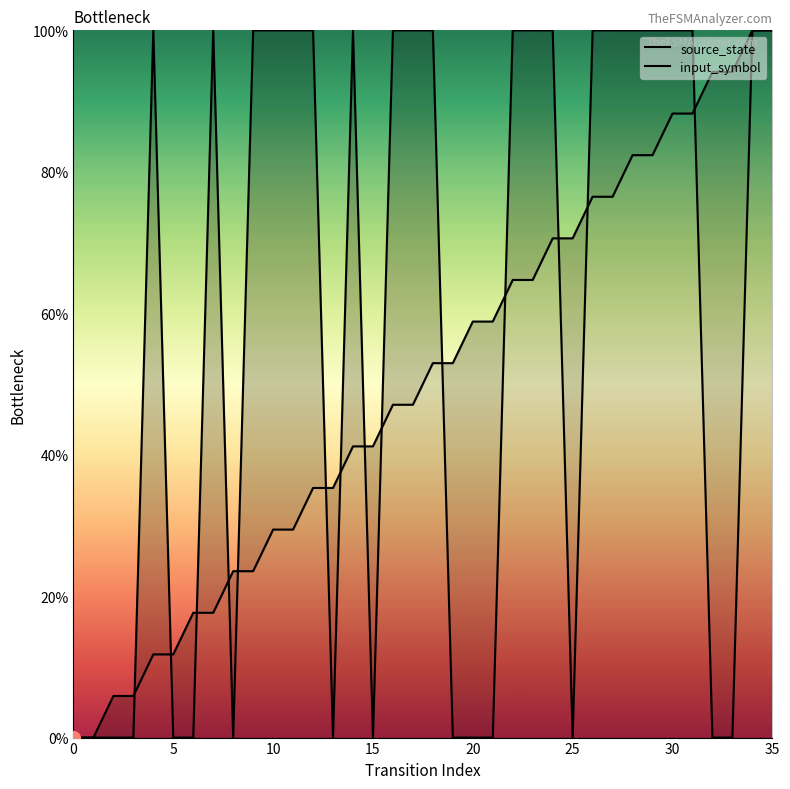

In input_symbol, how many points are higher than both neighbors (excluding endpoints)?

3